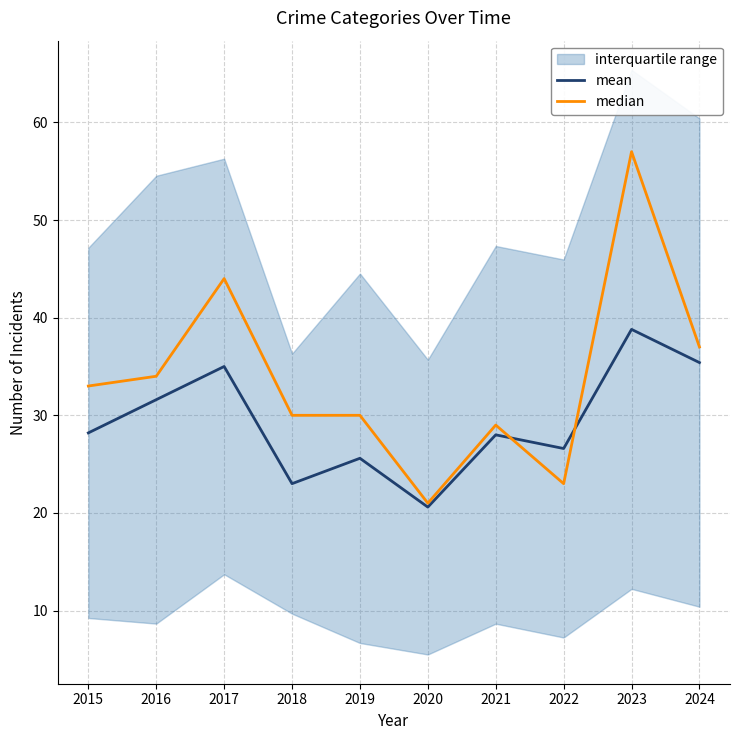

What is the value of the median point at the 4th from the left?

30.0